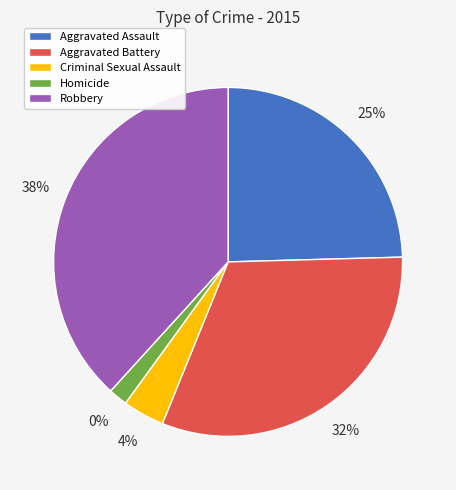

Count the number of slices in the pie.

5